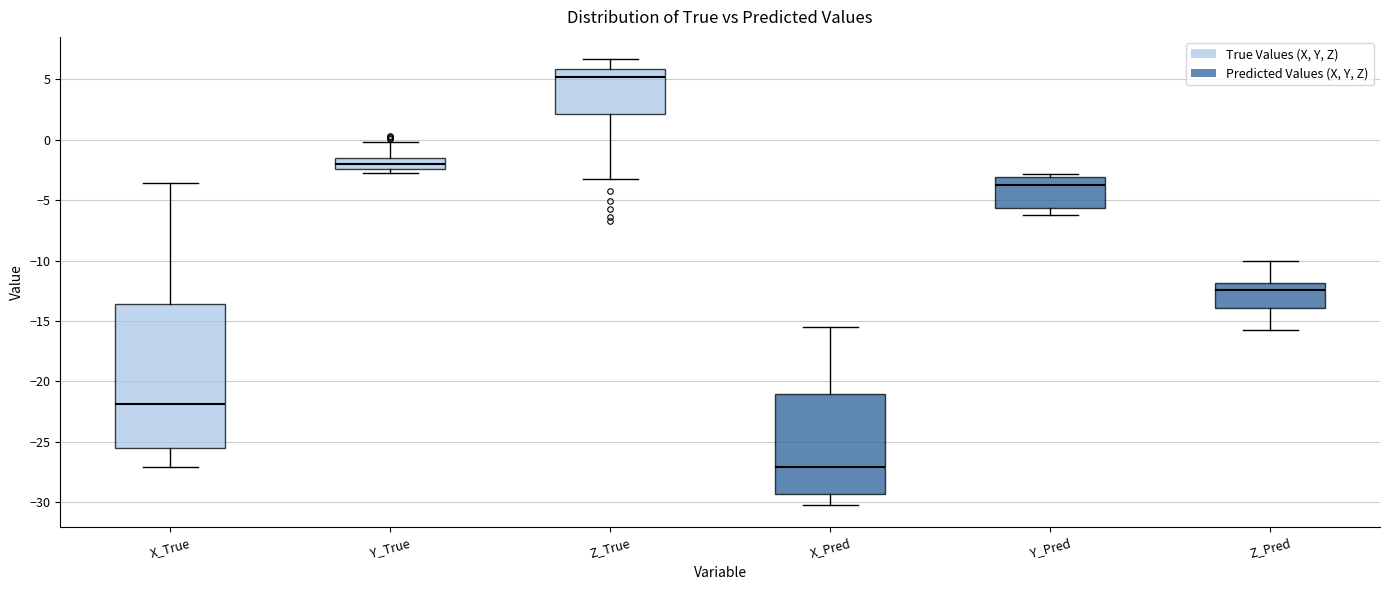

Where is the lower edge of the box for Z_Pred on the y-axis? The values are not printed on the chart, so give them approximately, as read against the axis.

-14.0